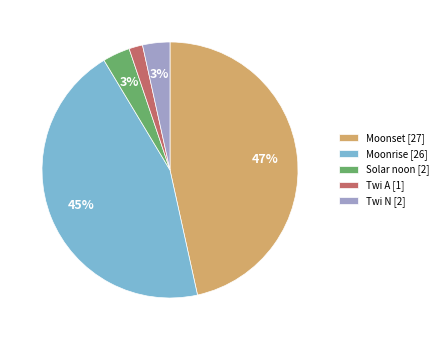

How many segments does this pie chart have?

5